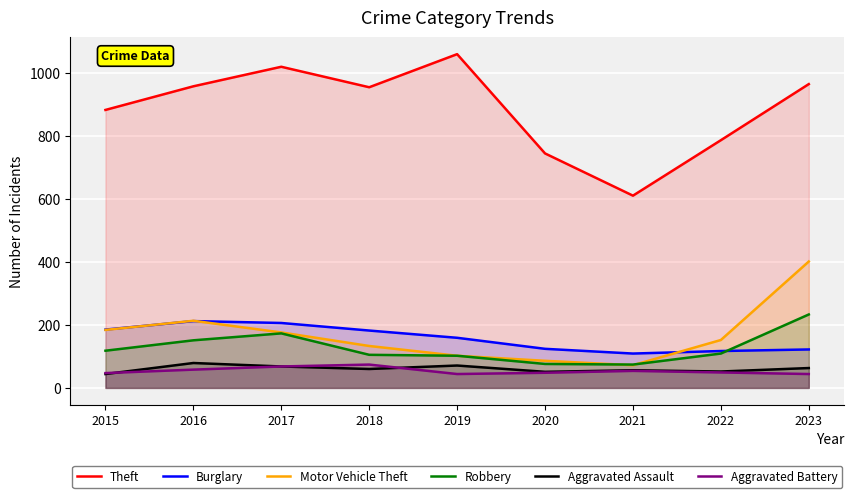

At how many categories does at least one series exceed 867?

6